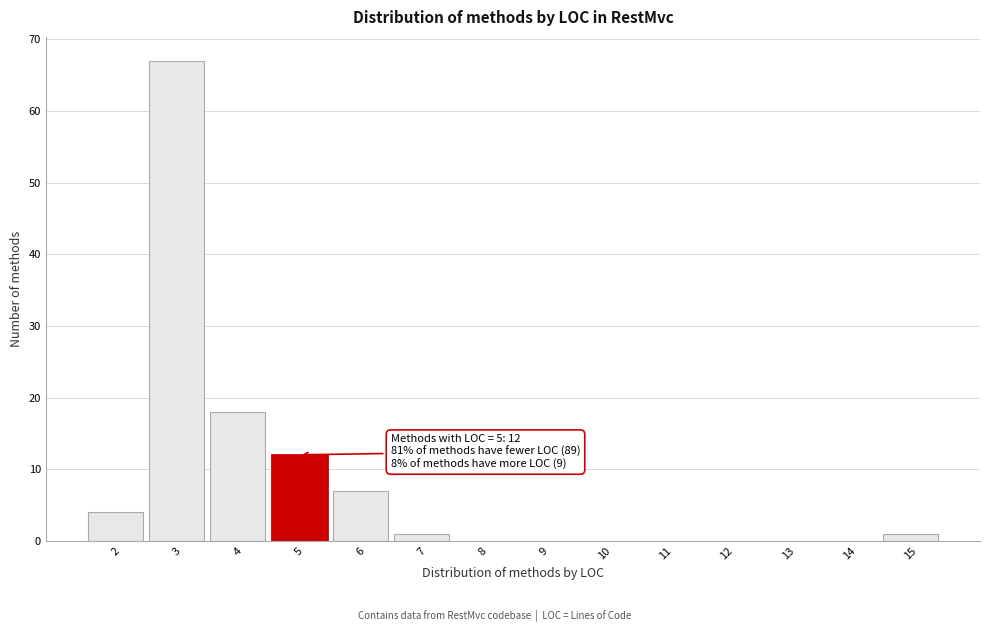

Which range on the x-axis has the tallest bar?

2.5 to 3.5